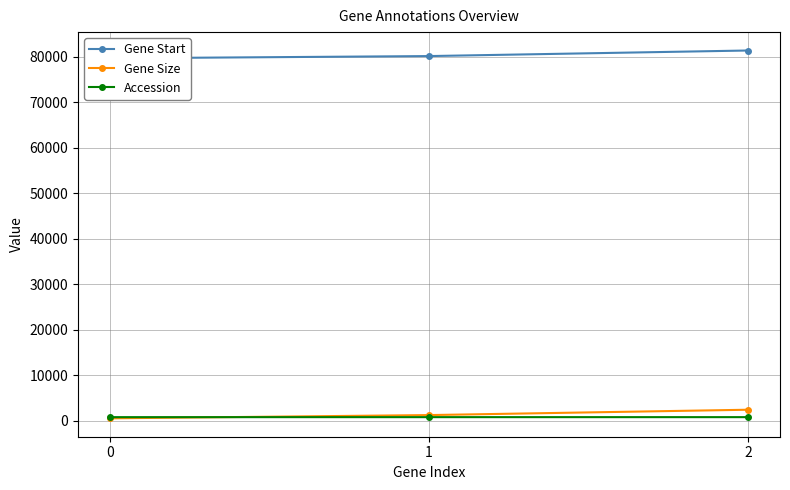

Which category has the highest value across all series?

2